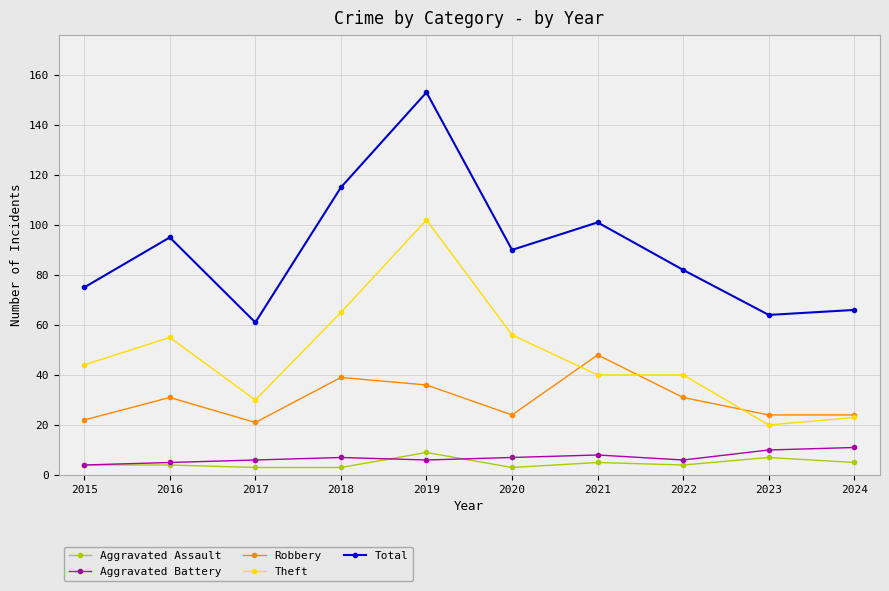

What is the value of the Aggravated Assault point at the 6th from the left?

3